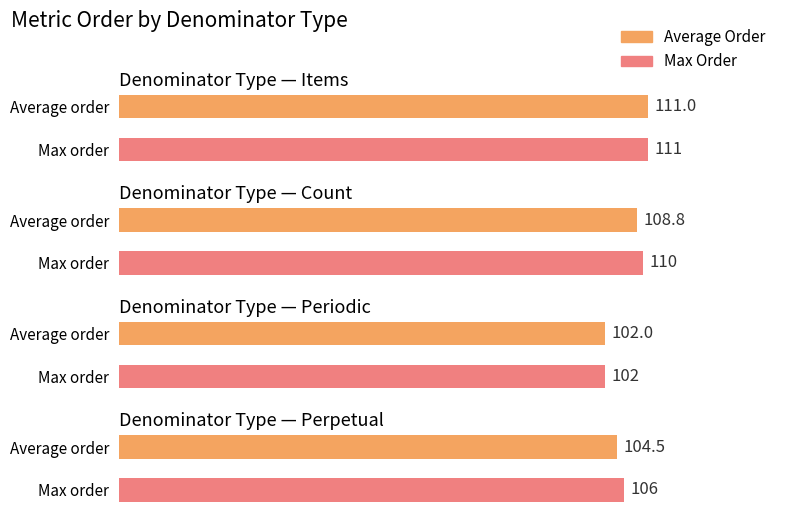

Between Perpetual and Periodic, which is larger?

Perpetual